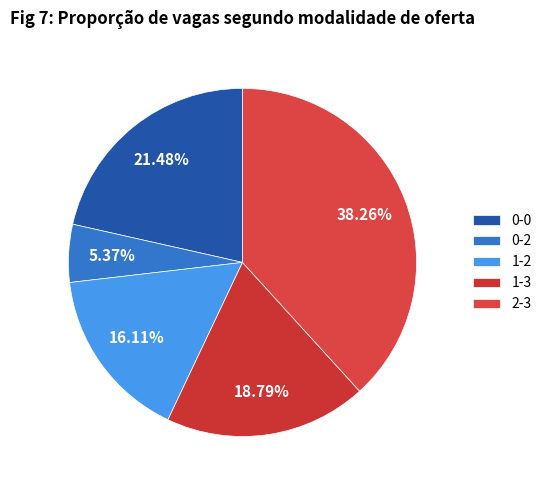

How many segments does this pie chart have?

5